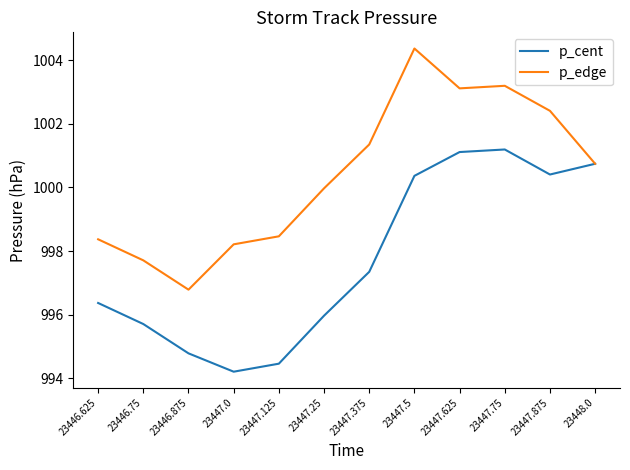

At 23447.125, list the series in order from smallest to largest.

p_cent, p_edge